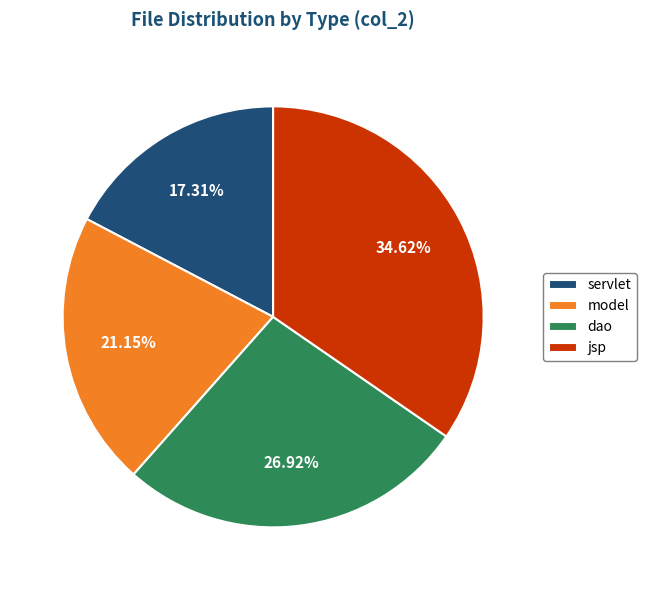

To the nearest percent, what portion does model represent?

21%